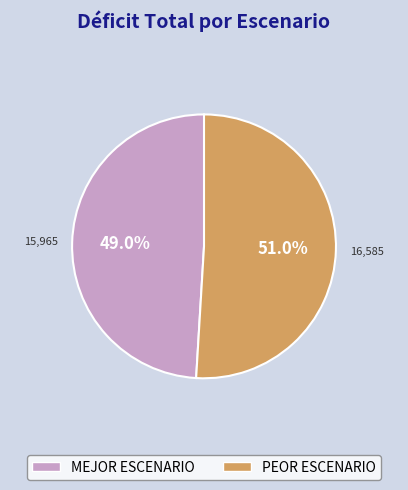

Count the number of slices in the pie.

2